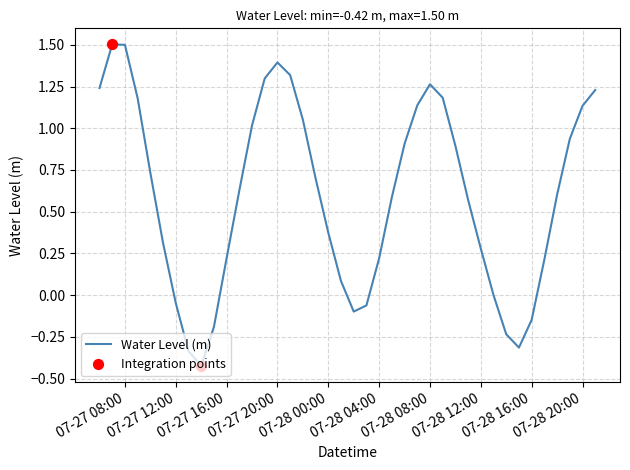

What is the difference between the maximum and minimum values?

1.9